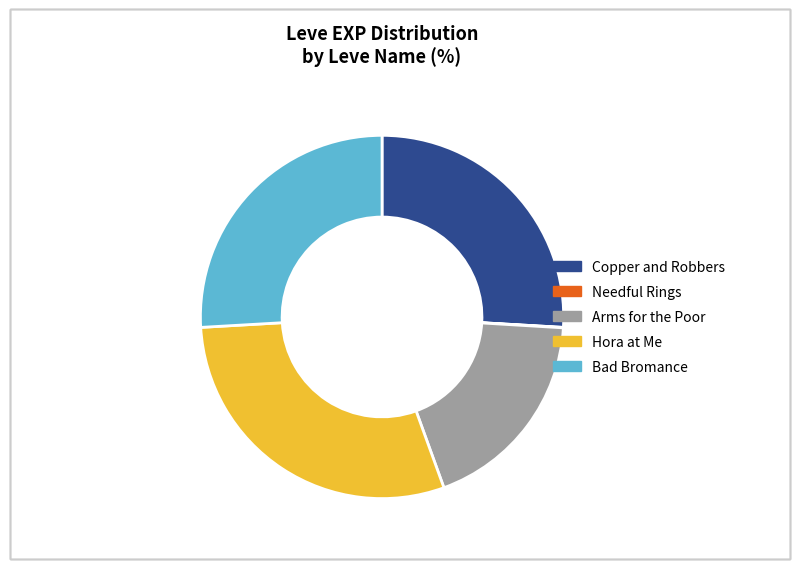

Which category has the biggest portion of the pie?

Hora at Me